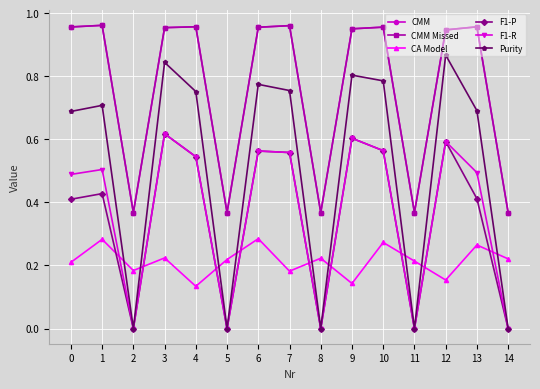

How many lines are shown in the chart?

6